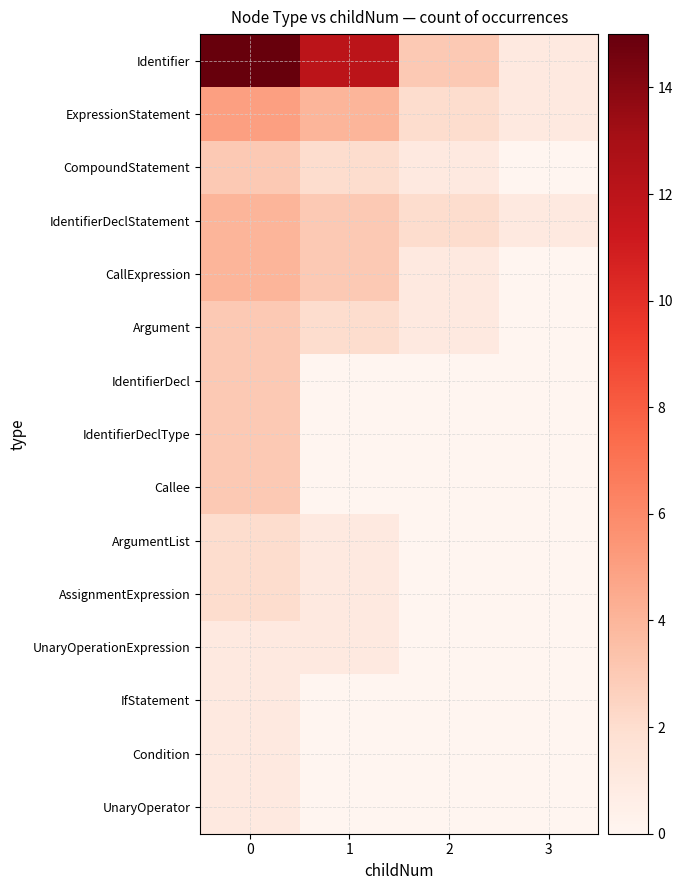

Rank the series by their maximum value, from highest to lowest.

Identifier, ExpressionStatement, IdentifierDeclStatement, CallExpression, CompoundStatement, Argument, IdentifierDecl, IdentifierDeclType, Callee, ArgumentList, AssignmentExpression, UnaryOperationExpression, IfStatement, Condition, UnaryOperator